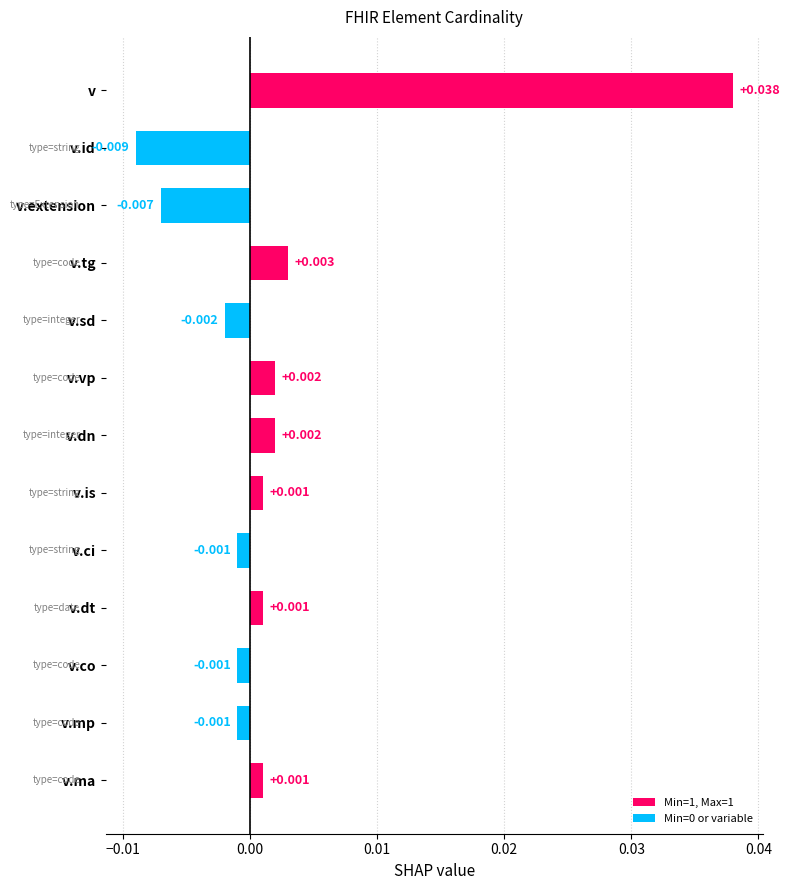

Between v.dn and v.dt, which is larger?

v.dn